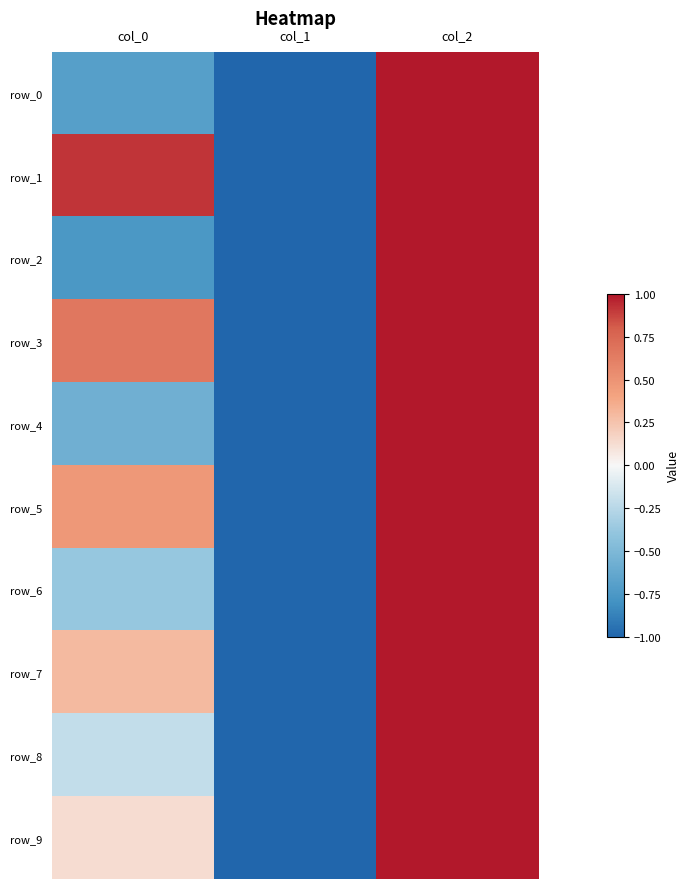

How many data points in row_5 are less than 0?

1